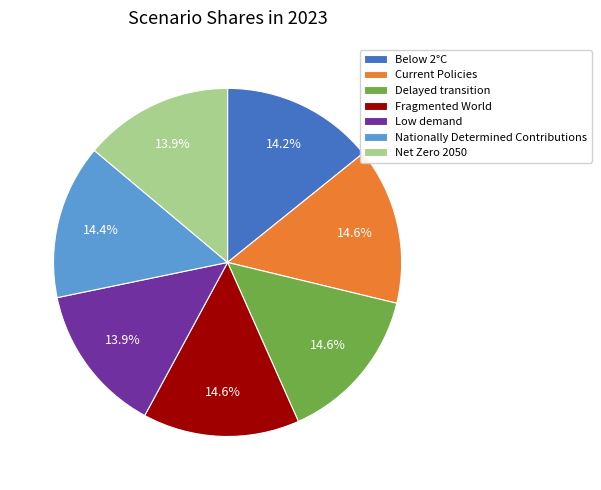

Which has a higher value, Fragmented World or Net Zero 2050?

Fragmented World